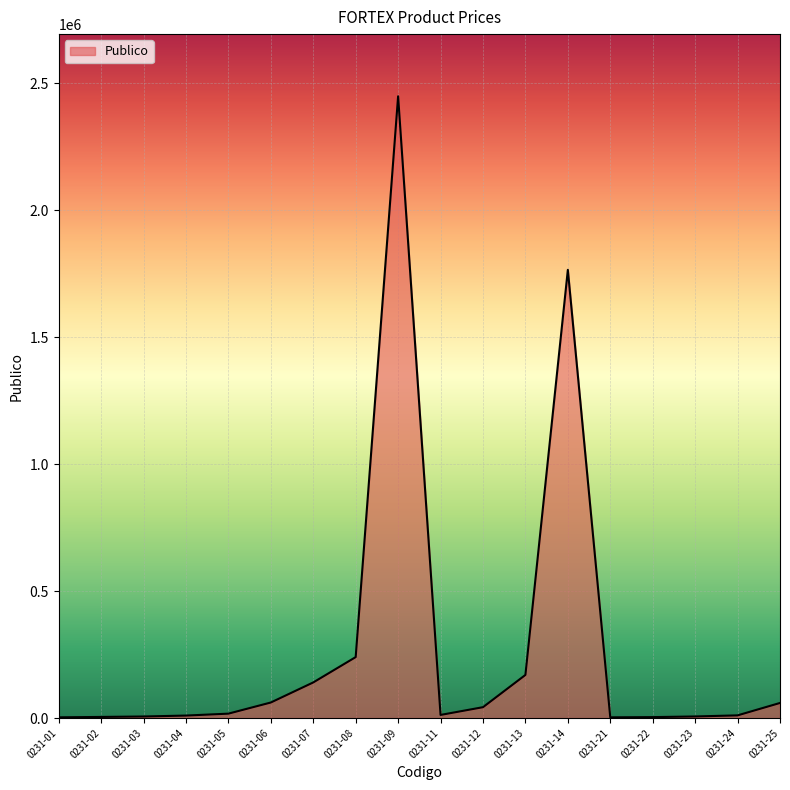

How many distinct data groups are displayed?

1